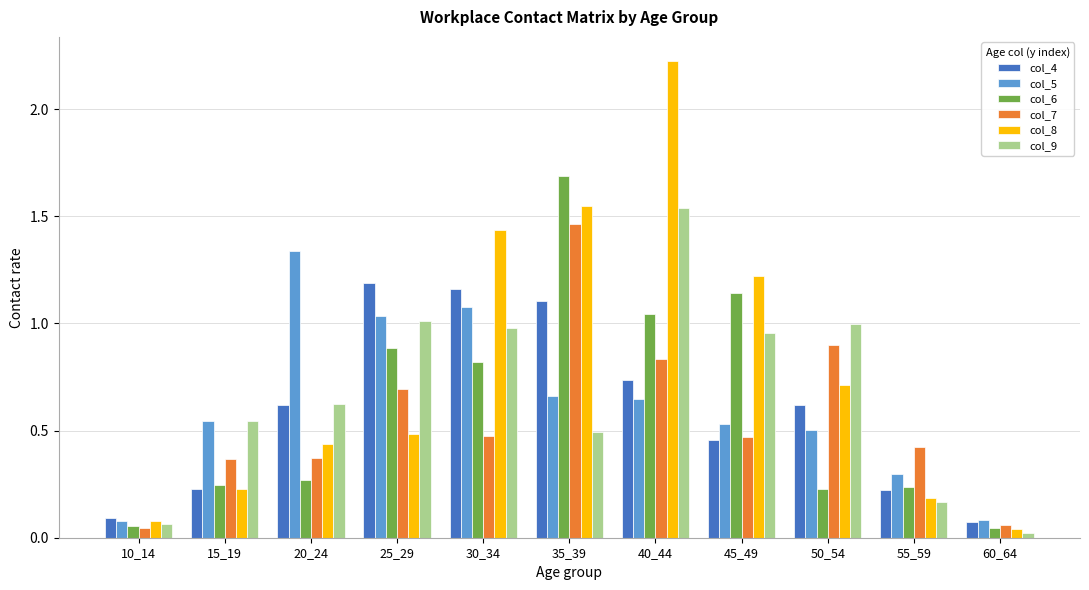

Which series has the largest total across all categories?

col_8